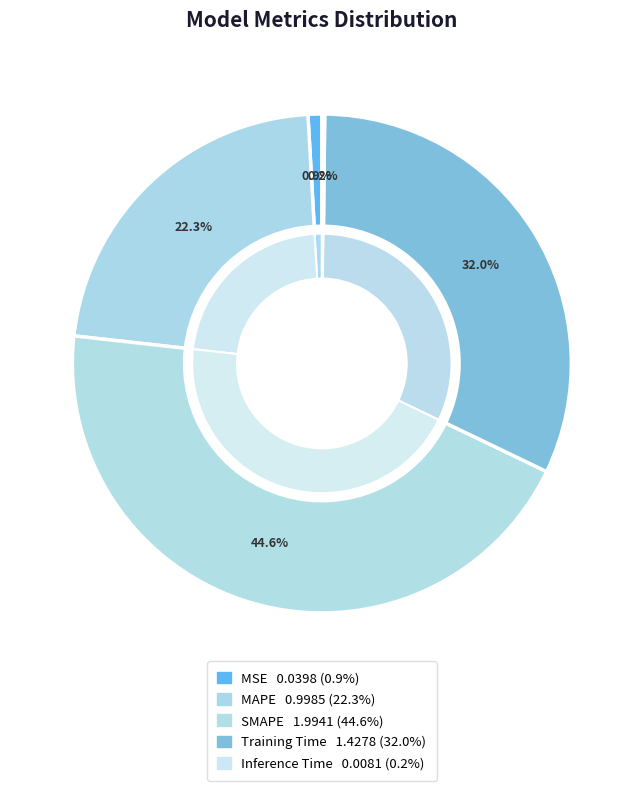

What is the change in value from Training Time to Inference Time?

-1.4